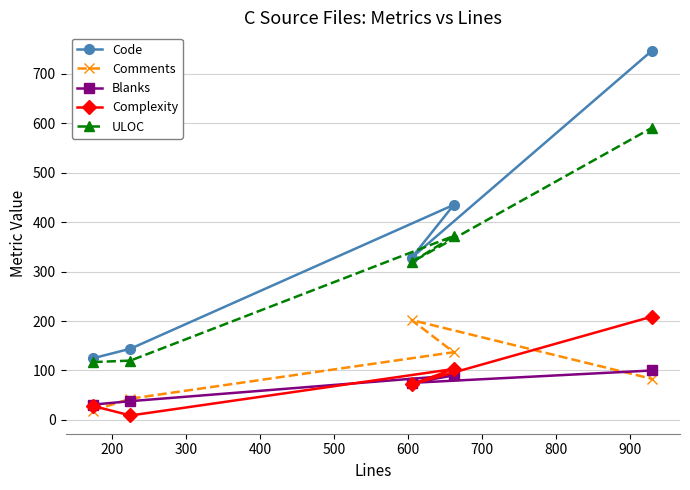

Which series has the largest range (max minus min)?

Code